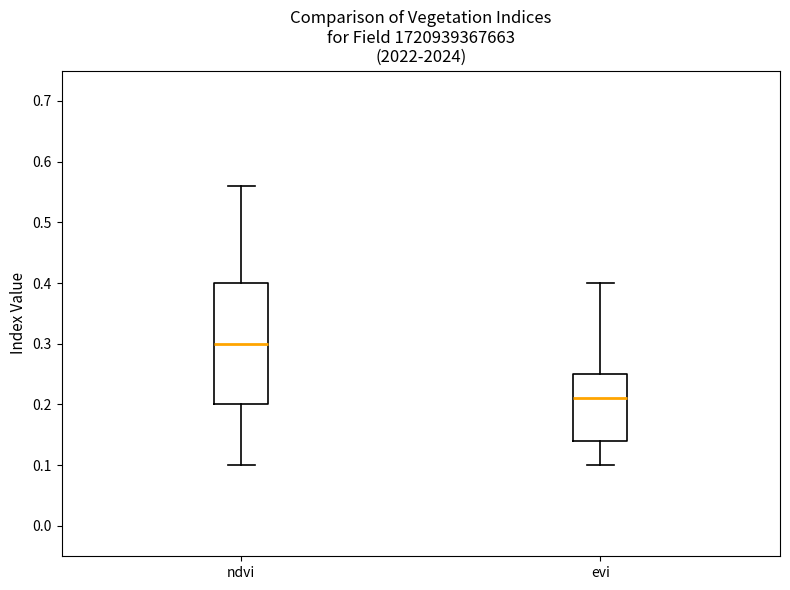

Reading left to right, transcribe this box plot: for each box, give where its median line is, the range the box spans, and where its two whiskers end, as read against the y-axis. The values are not printed on the chart, so give them approximately, as read against the axis.

ndvi: median 0.30, box 0.20 to 0.40, whiskers 0.10 to 0.56
evi: median 0.21, box 0.14 to 0.25, whiskers 0.10 to 0.40